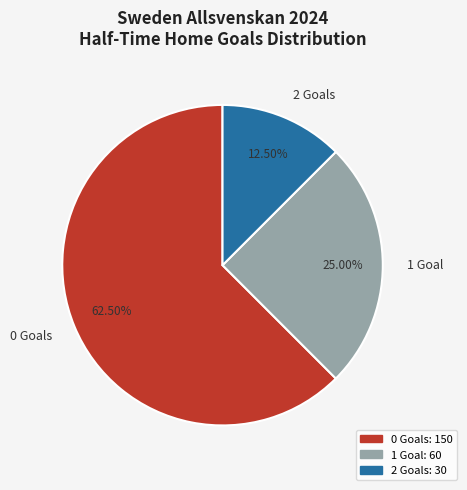

Is the sum of 0 Goals and 1 Goal greater than half?

Yes